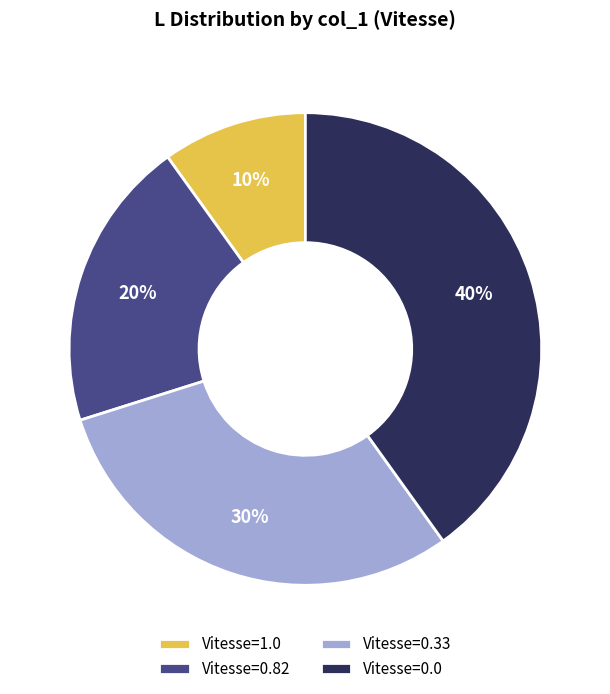

Is there a majority slice in this chart?

No